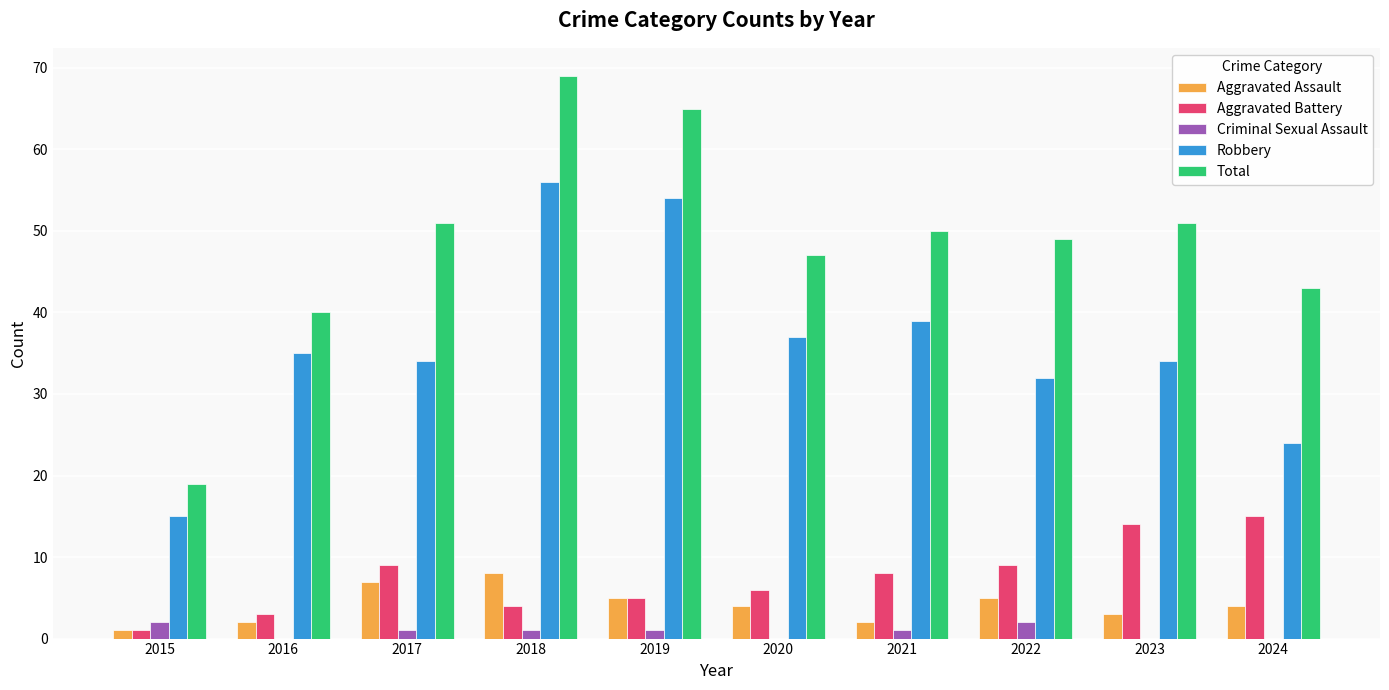

The Aggravated Assault series shows 2 at 2017. True or false?

False